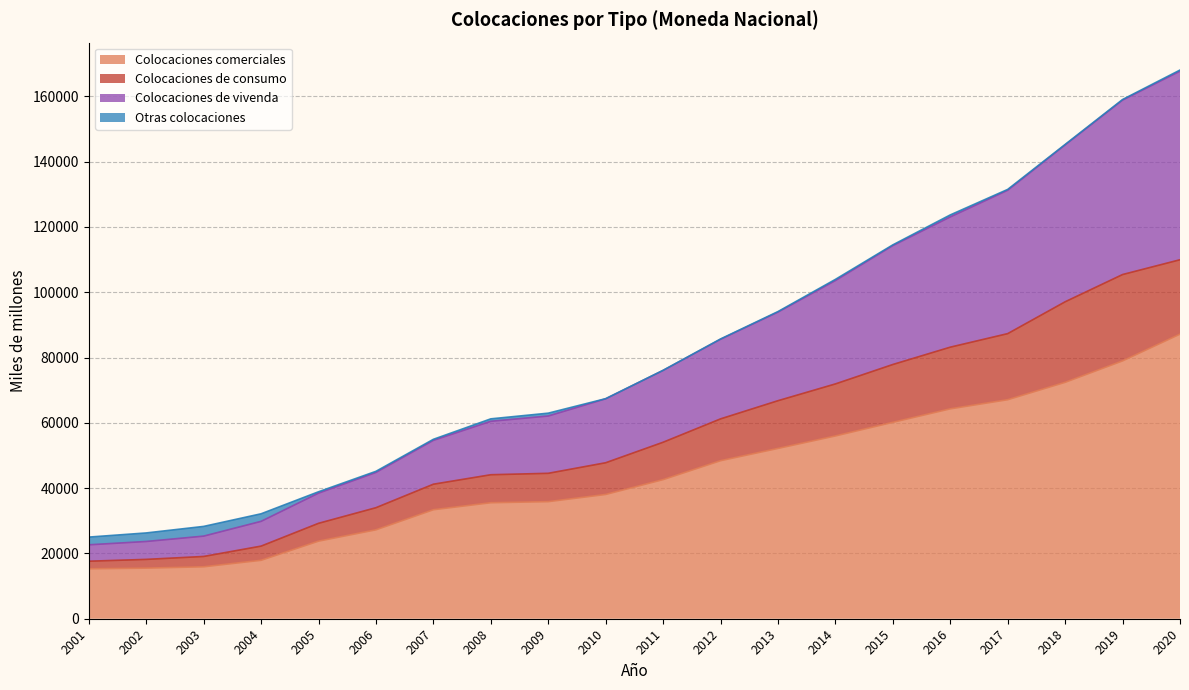

True or false: Colocaciones comerciales and Colocaciones de vivenda cross at least once.

False